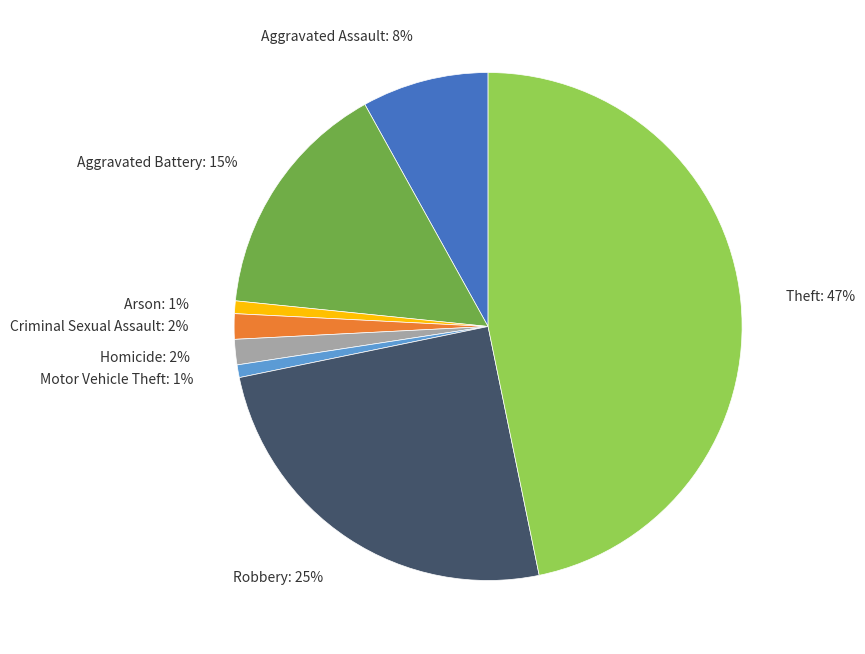

Does Aggravated Battery: 15% represent more than half of the total?

No